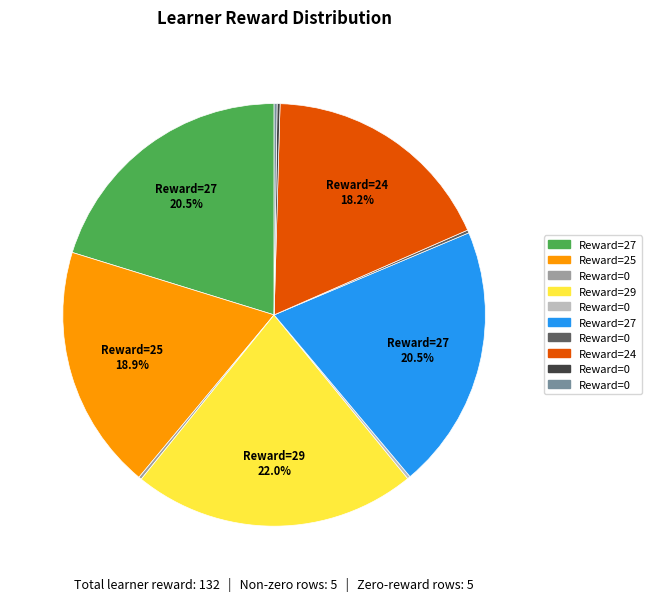

To the nearest percent, what is the difference between the largest and smallest slice percentages?

22%